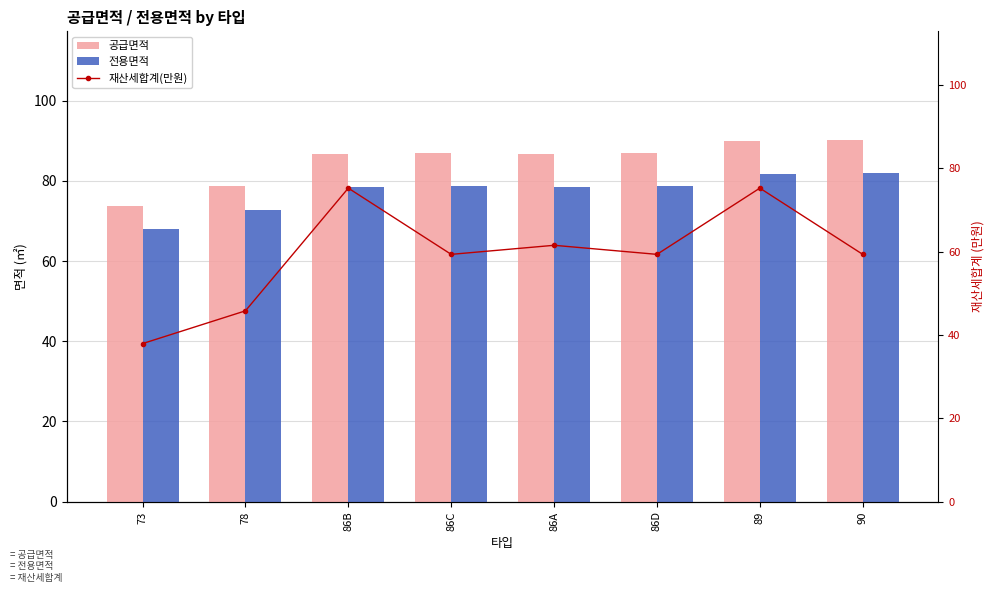

What is the difference between the second highest and minimum values in the 공급면적 series?

16.3